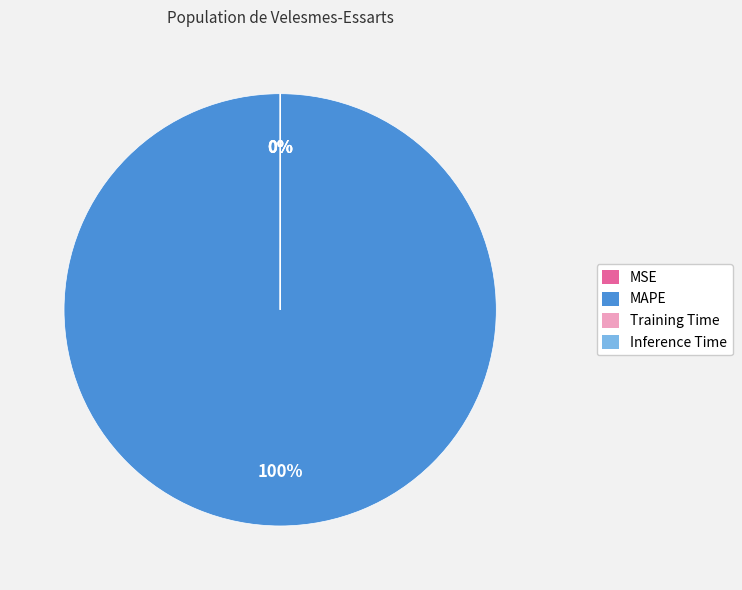

Does any single category account for the majority?

Yes